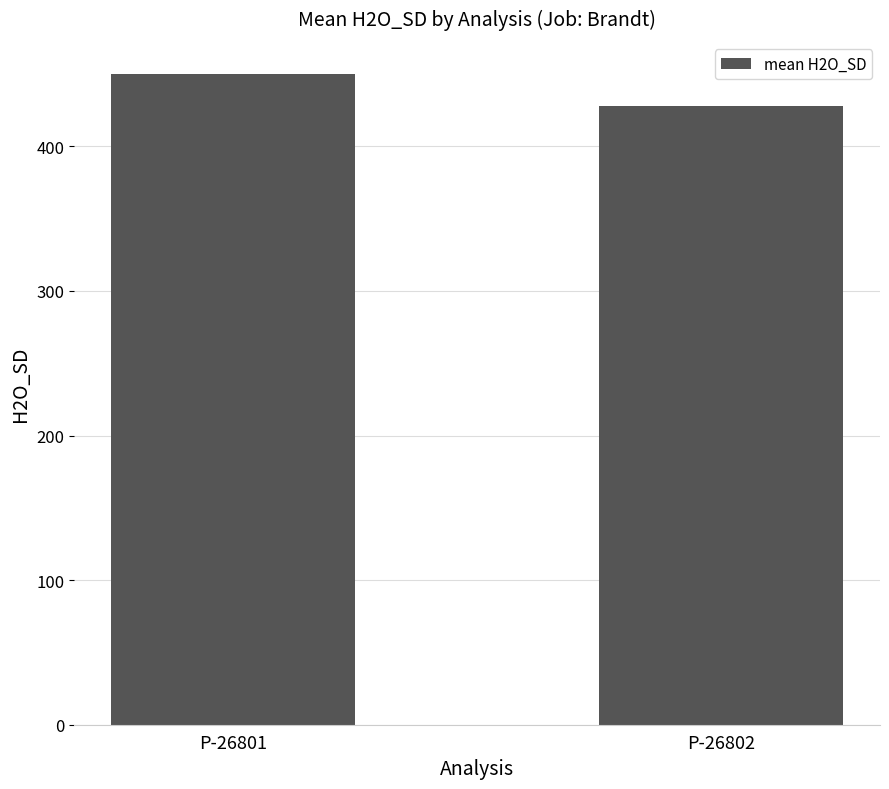

Rank the categories by value from lowest to highest.

P-26802, P-26801